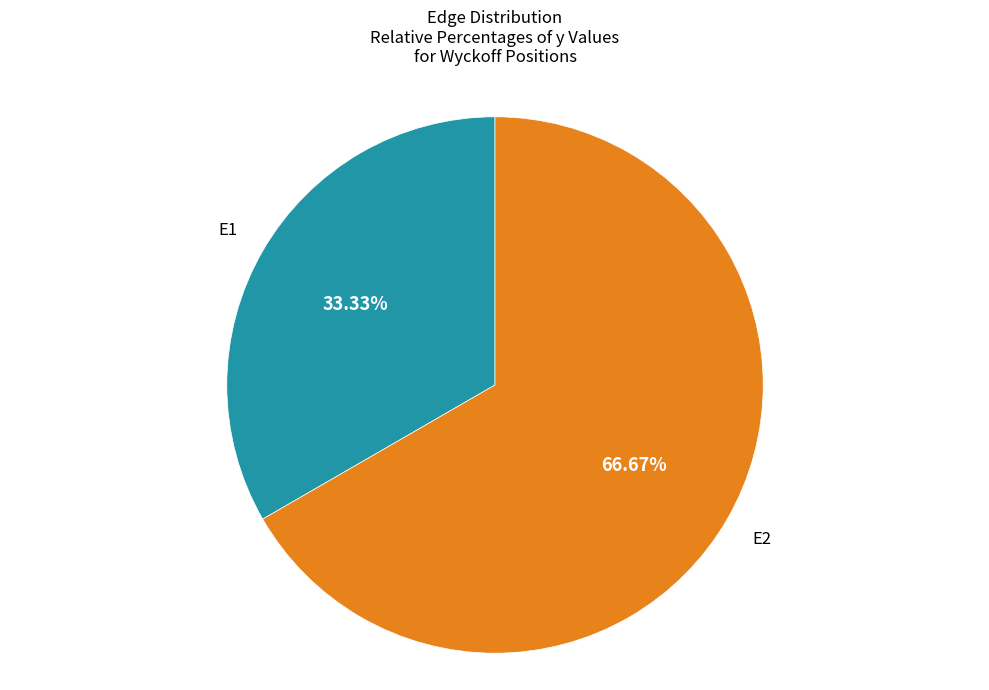

Is there a majority slice in this chart?

Yes